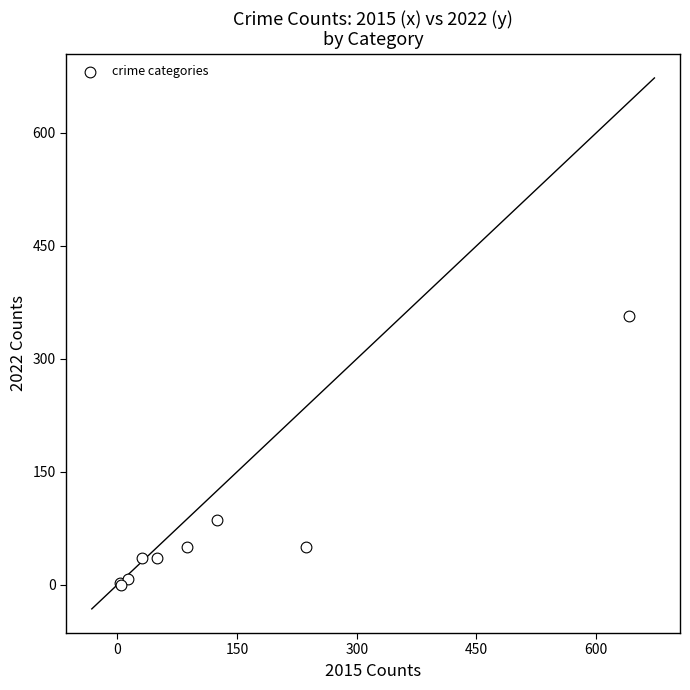

What Y value in the scatter plot is closest to 178?

86